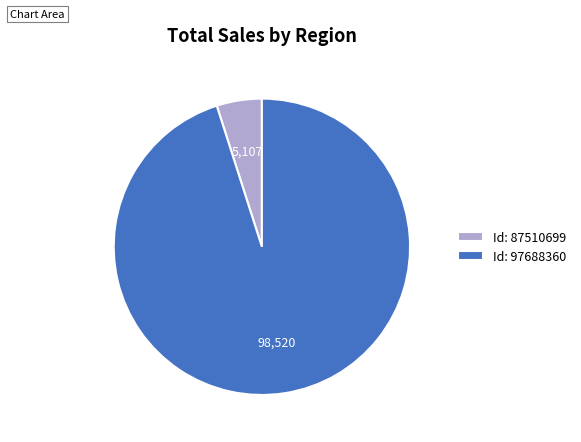

Rank the categories by value from highest to lowest.

Id: 97688360, Id: 87510699